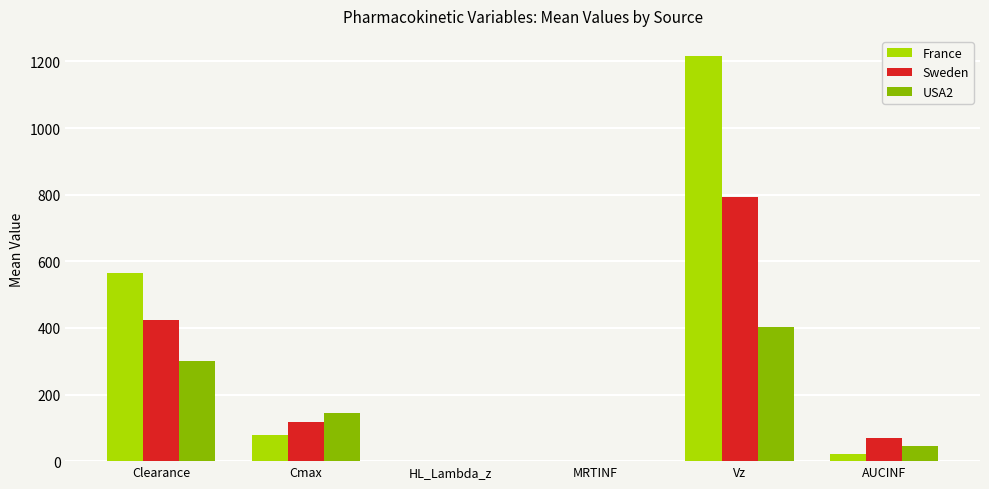

Is it true that Sweden equals 114.4 at AUCINF?

False